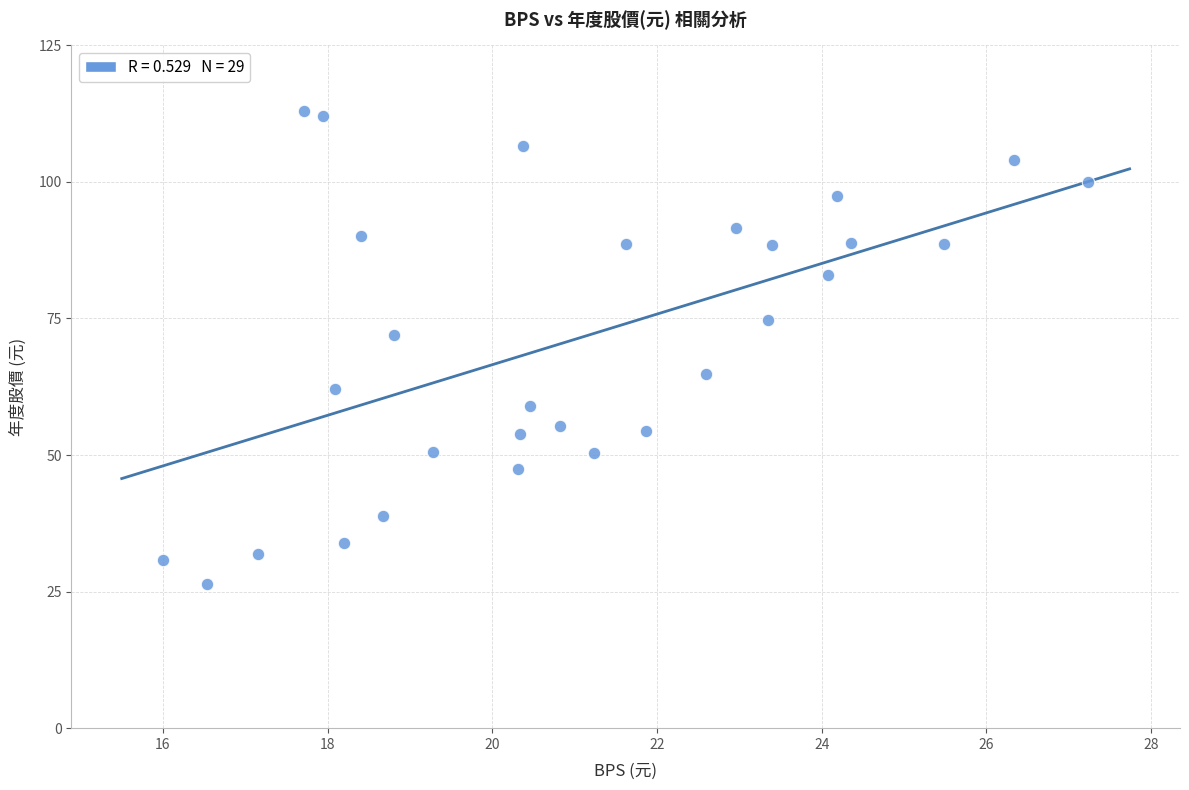

What is the range of Y values (max minus min)?

86.7